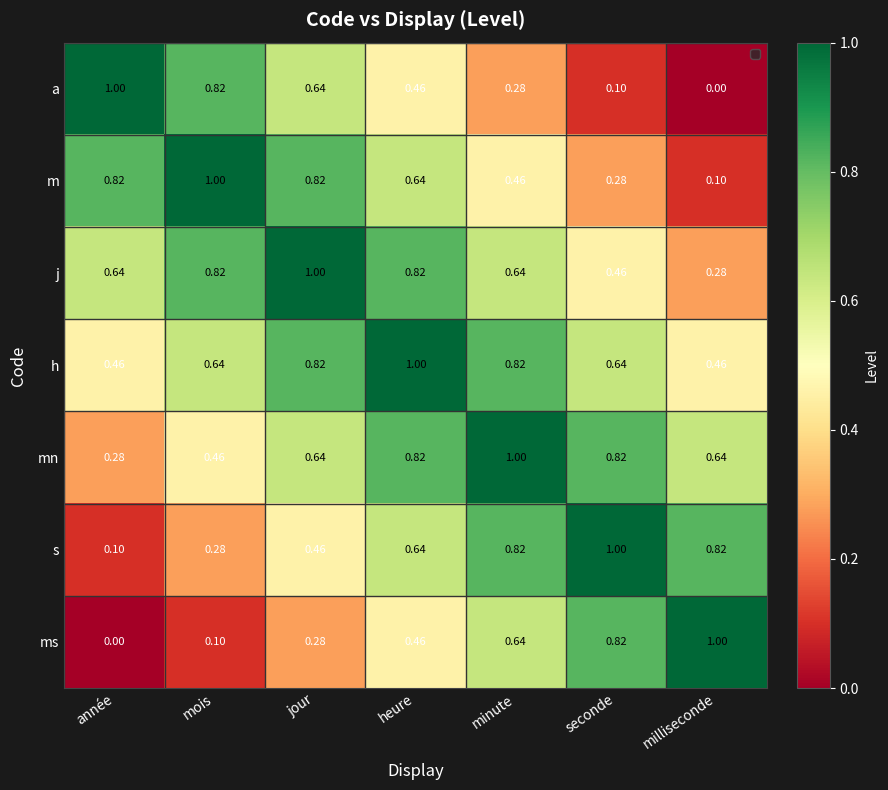

At which category is the sum across all series the highest?

heure